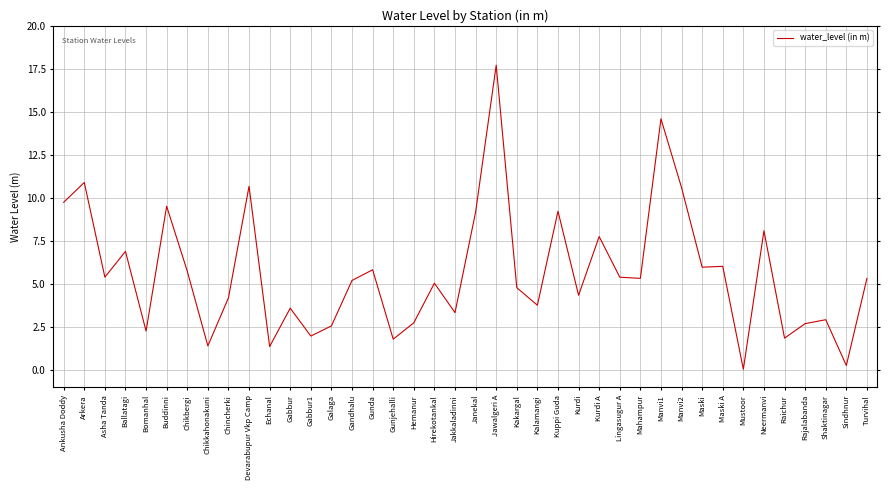

Approximately how many times larger is the value at Chikbergi compared to Hemanur?

2.1